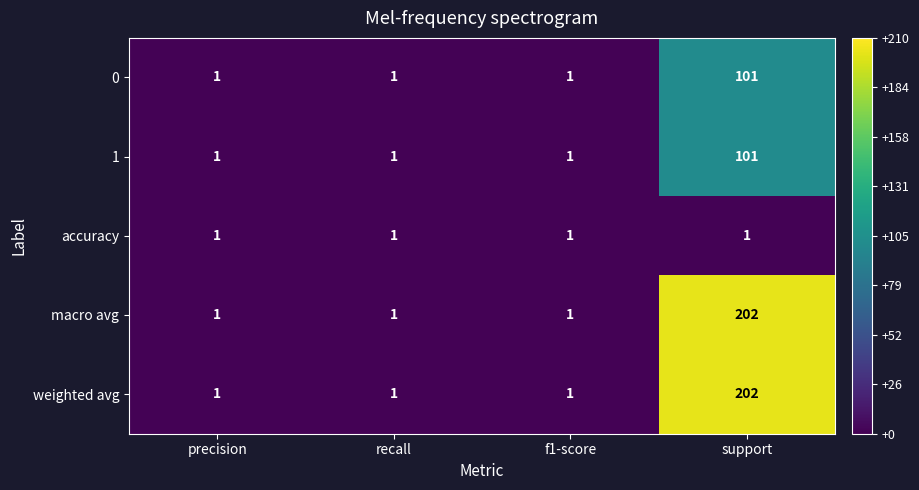

What is the difference between the maximum and minimum values in the 1 series?

100